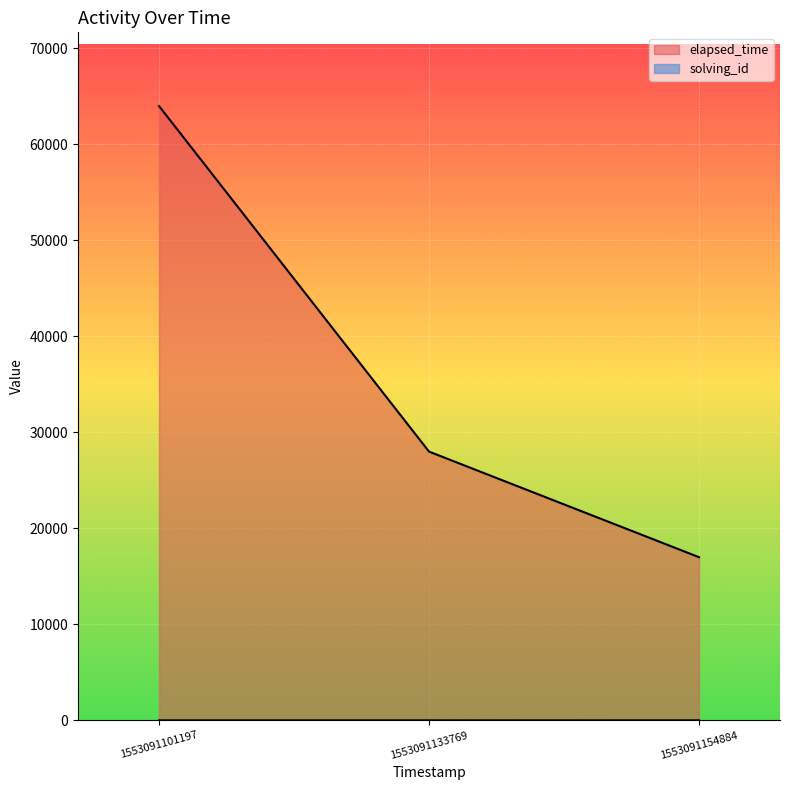

What is the difference between the maximum and second lowest values in the solving_id series?

1